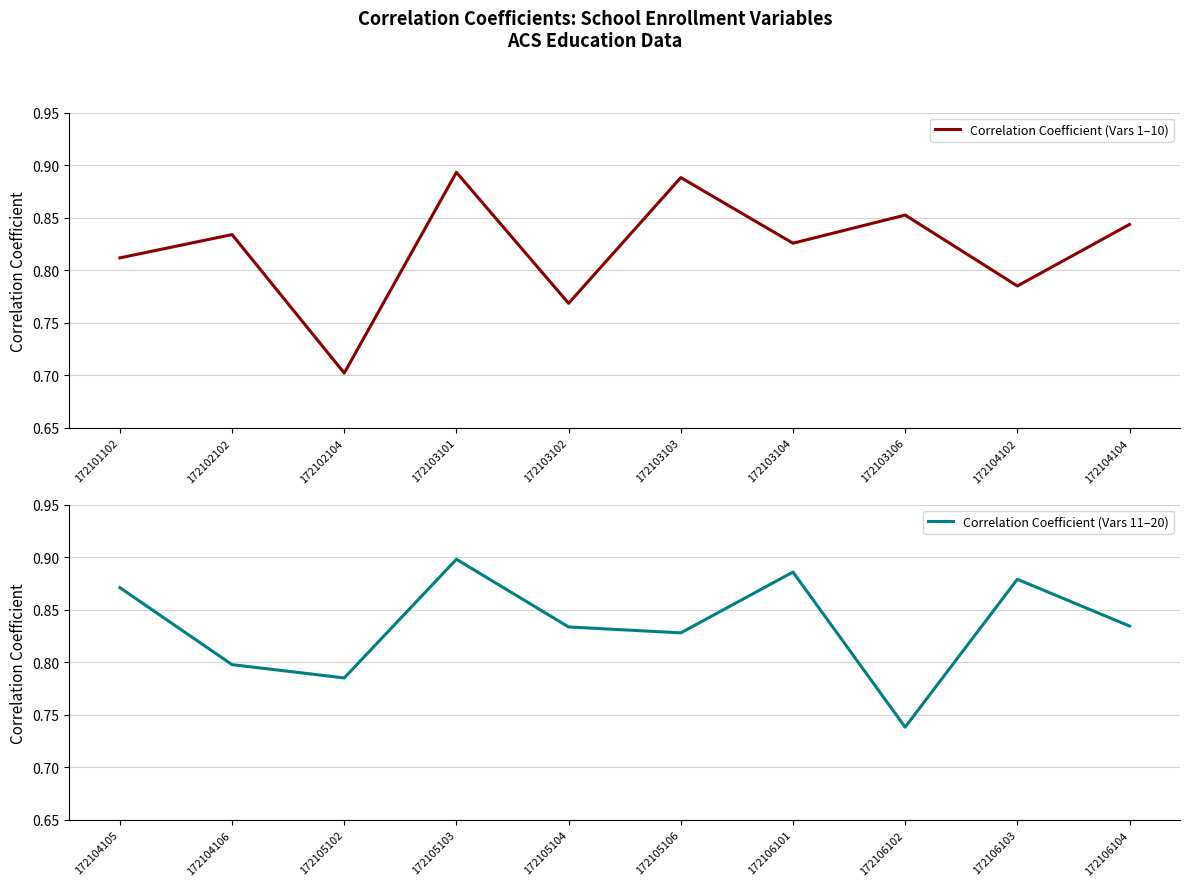

How many Correlation Coefficient (Vars 1–10) values are between 0 and 1?

10